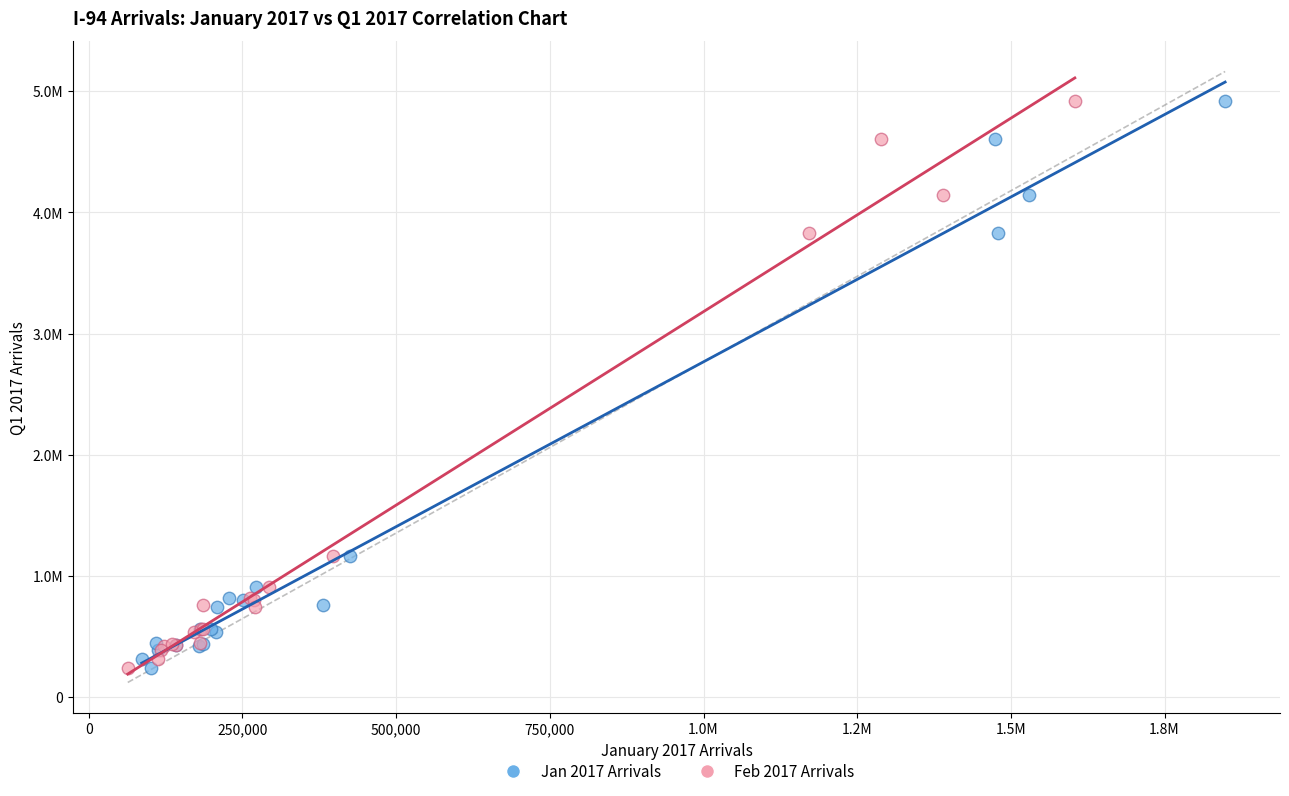

What are all the series names shown in the legend?

Jan 2017 Arrivals, Feb 2017 Arrivals